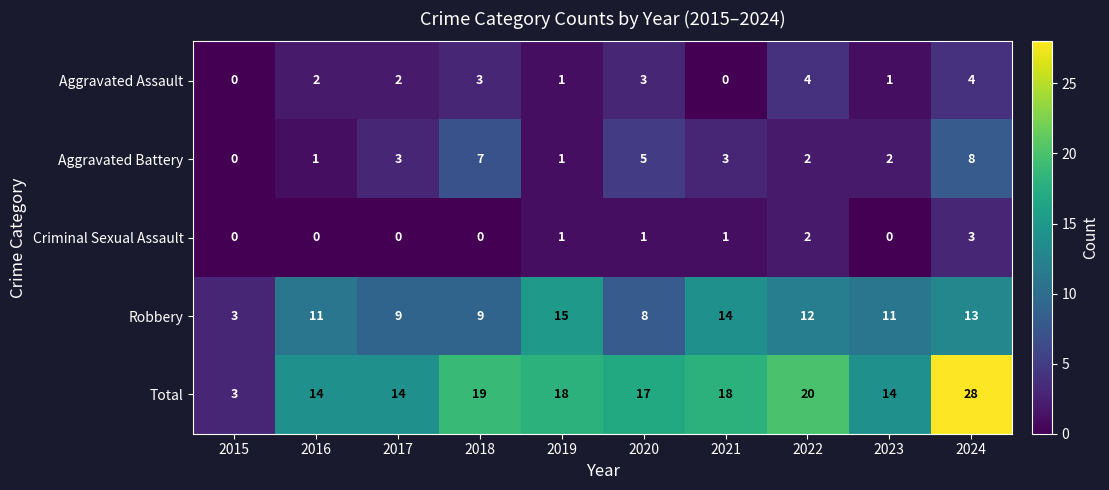

The Aggravated Battery series shows 3 at 2021. True or false?

True